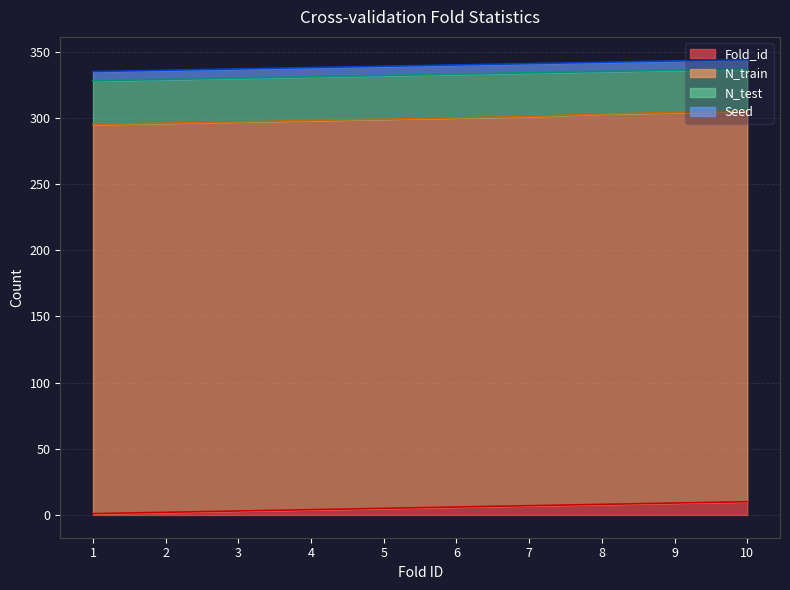

What is the difference between the maximum and minimum values in the N_train series?

1